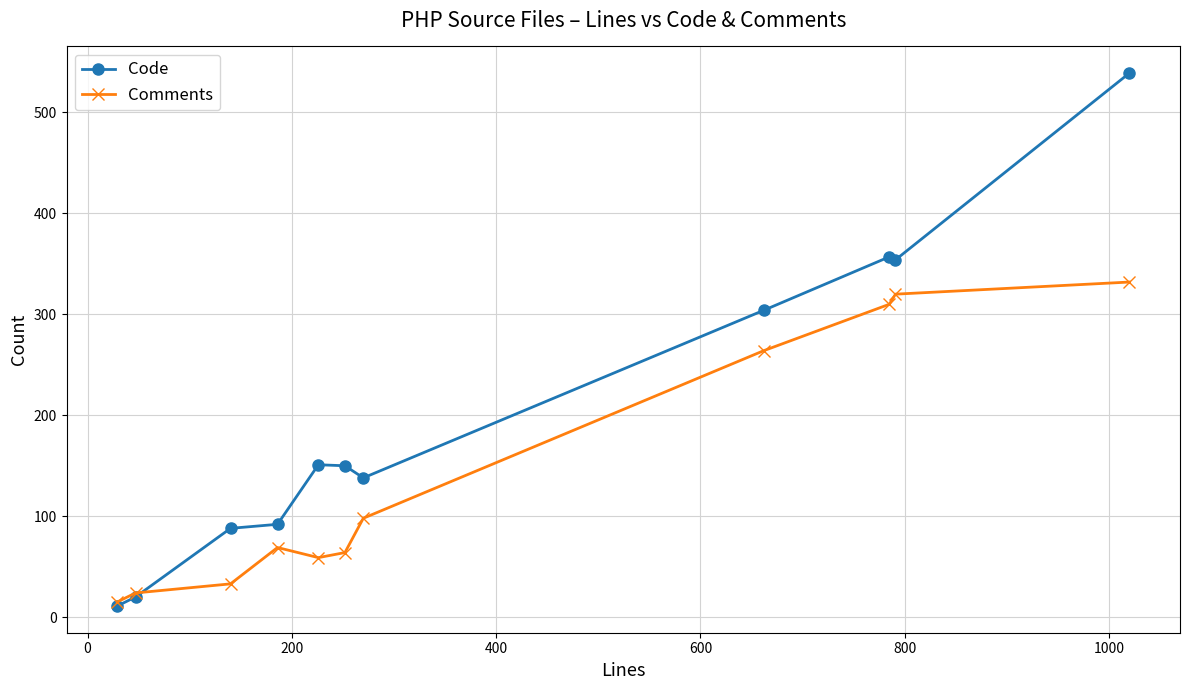

List the series in order of their overall mean, highest first.

Code, Comments